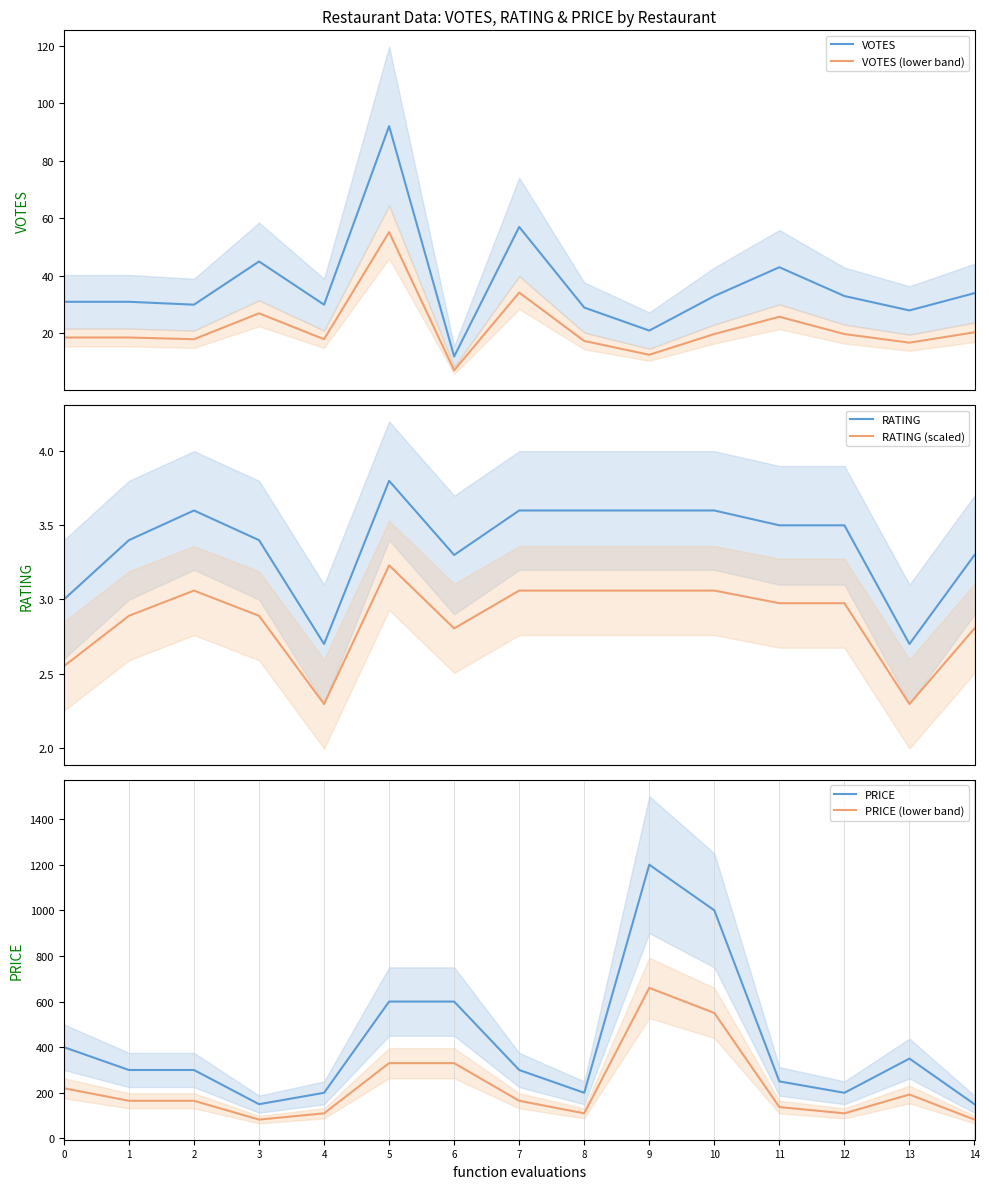

How many interior local peaks does the RATING (scaled) series have?

2